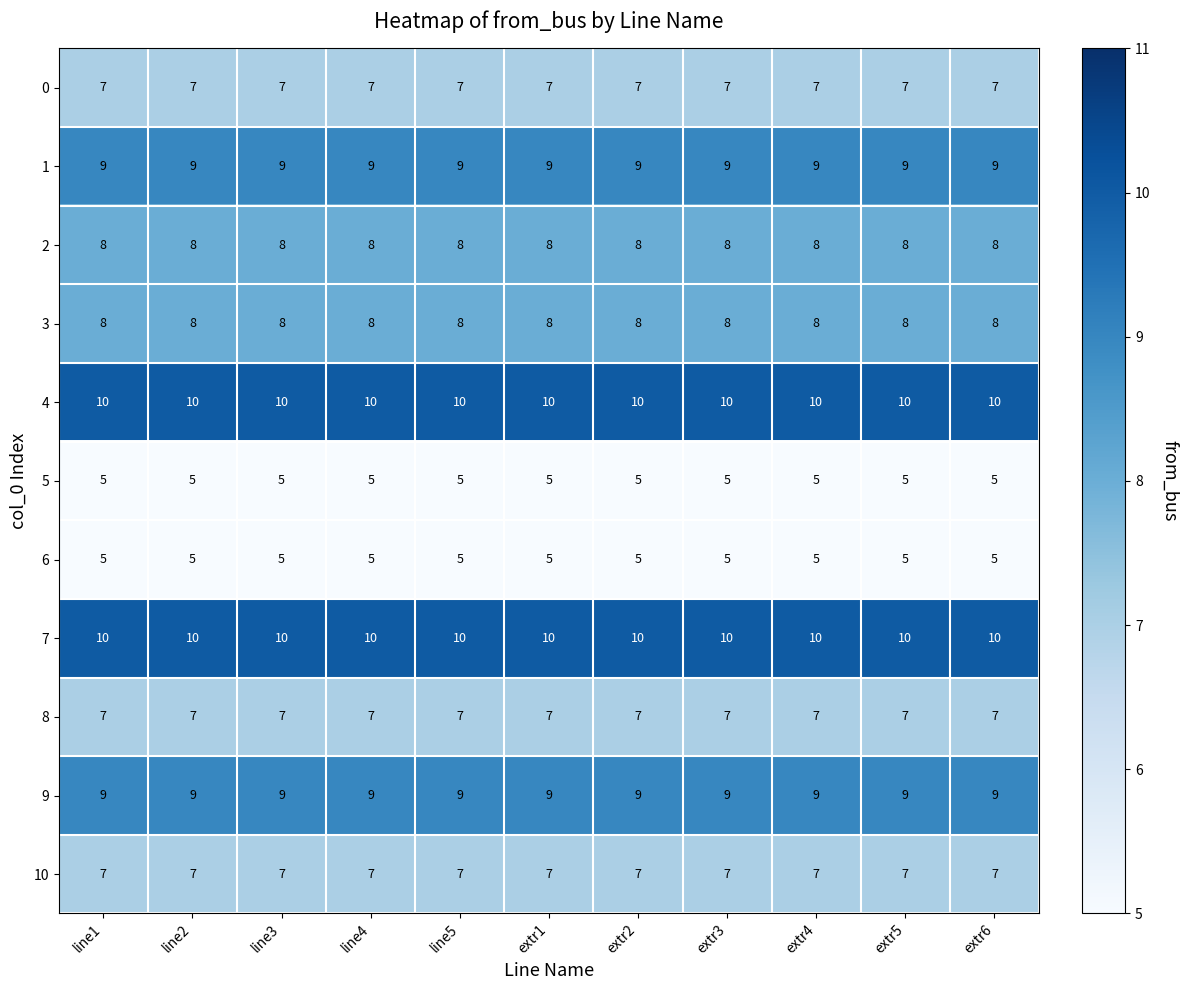

The 0 series shows 2 at extr3. True or false?

False